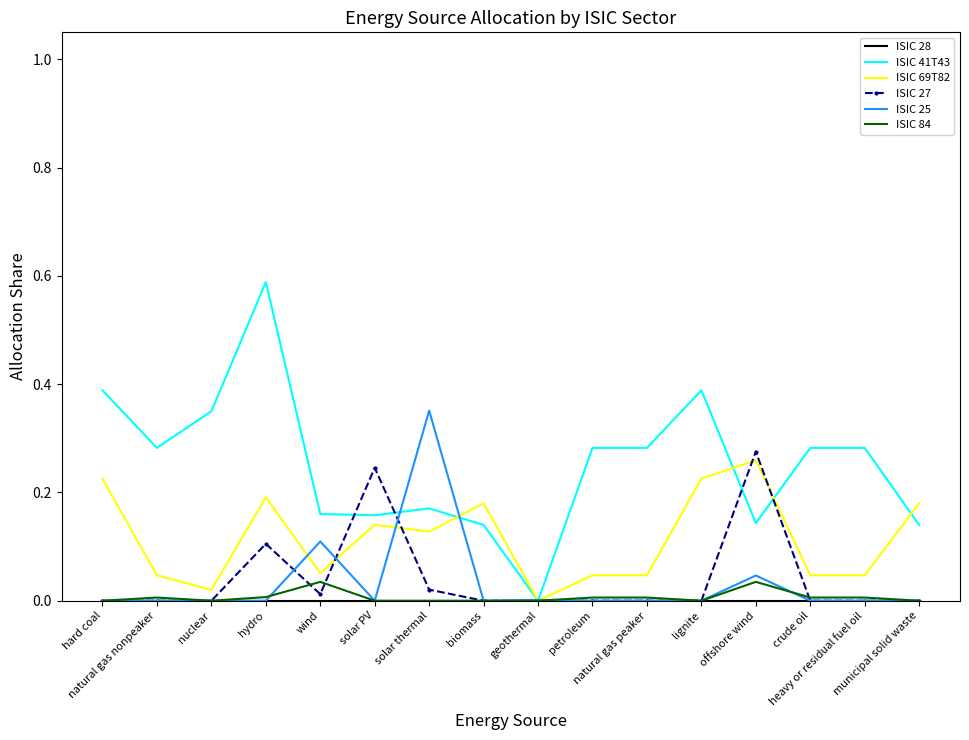

Which series has the widest spread of values?

ISIC 41T43